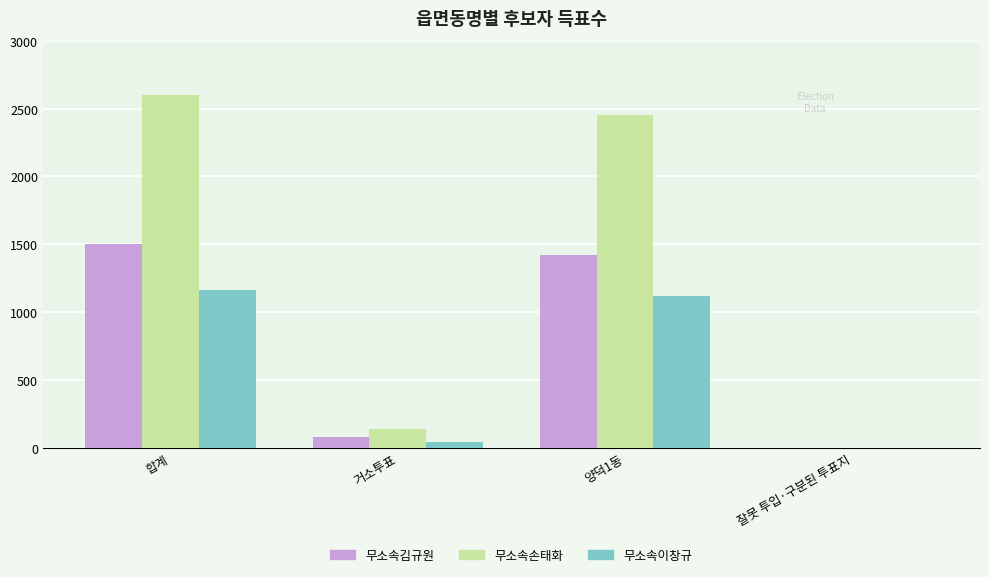

What is the highest value of the 무소속손태화 series?

2599